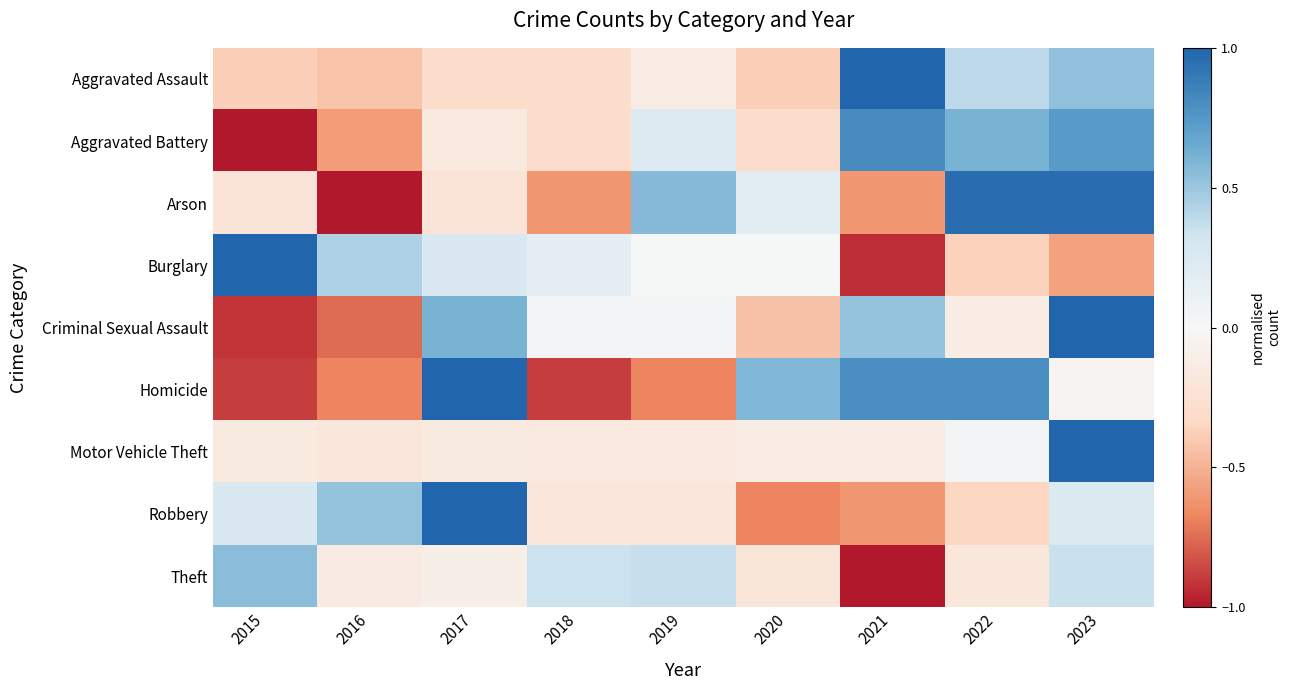

Which has a higher value, 2018 or 2020?

2018